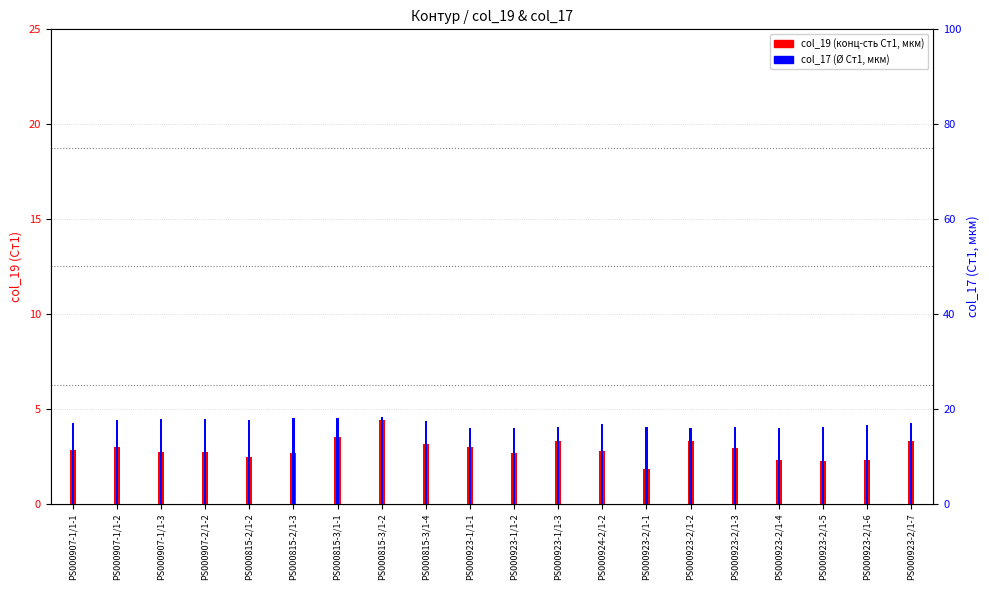

Which category has the lowest value in the col_19 series?

PS000923-2/1-1